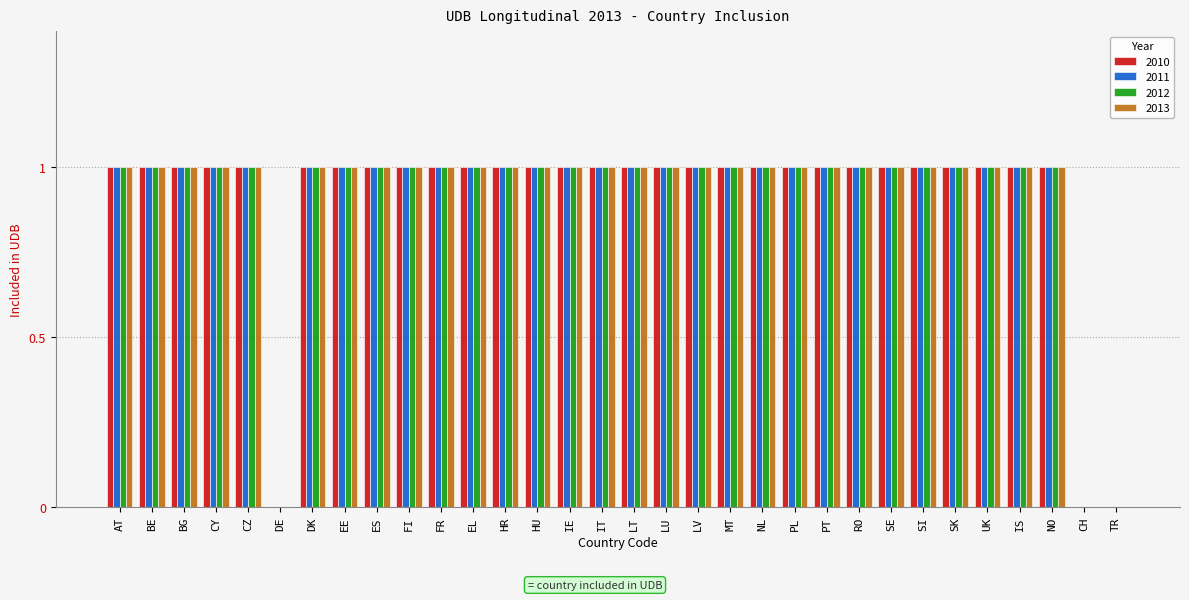

What is the sum of all 2012 values?

29